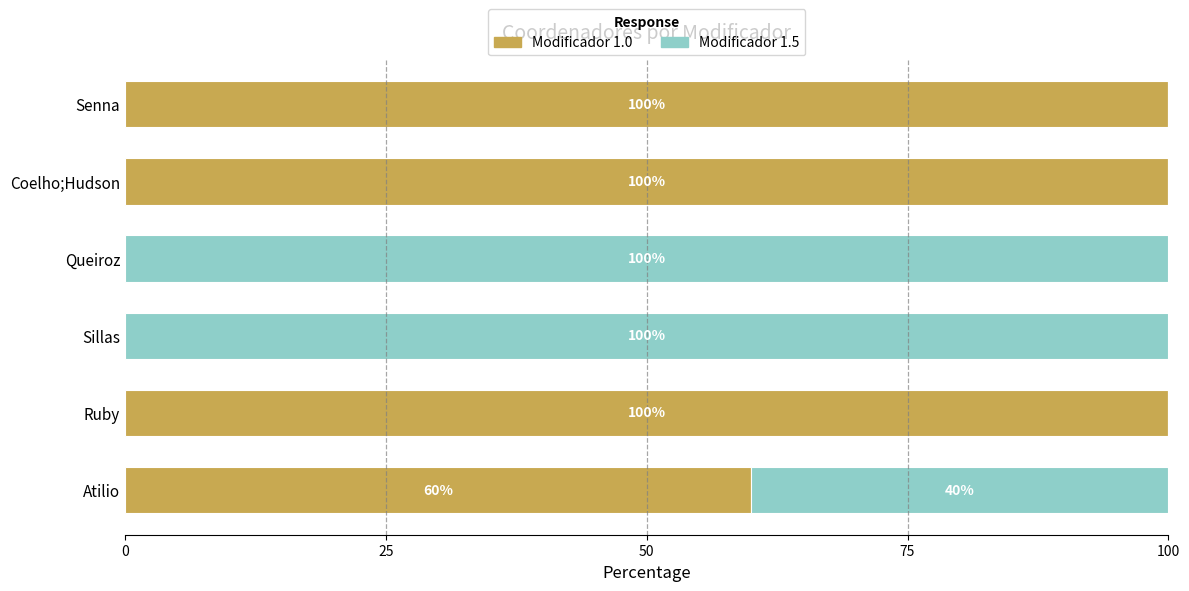

At which label is Modificador 1.0 closest to 50?

Atilio